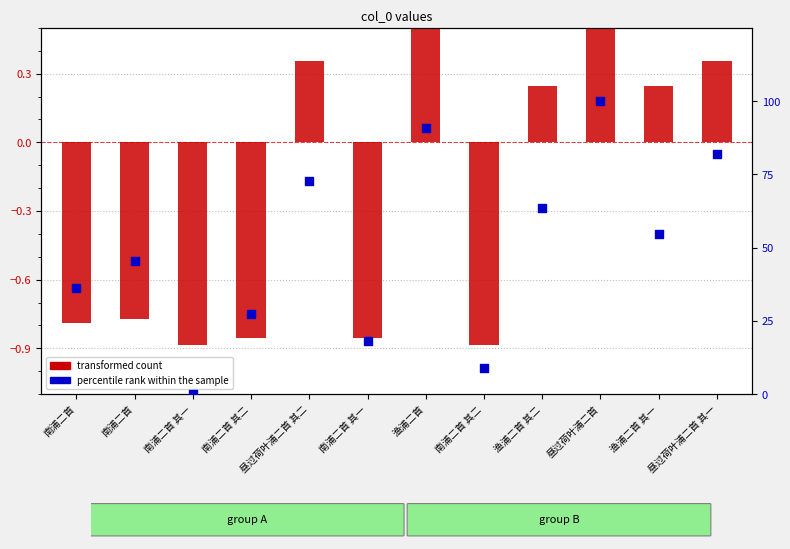

Which series reaches the maximum Y coordinate?

percentile rank within the sample